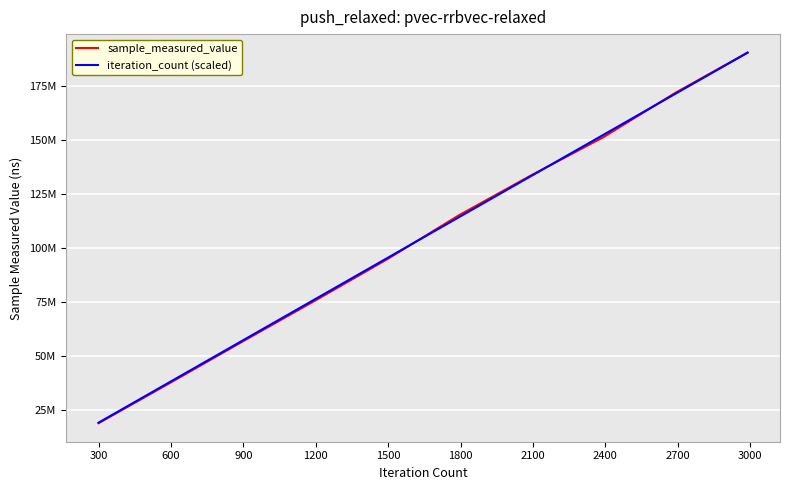

Does the chart have visible grid lines?

Yes